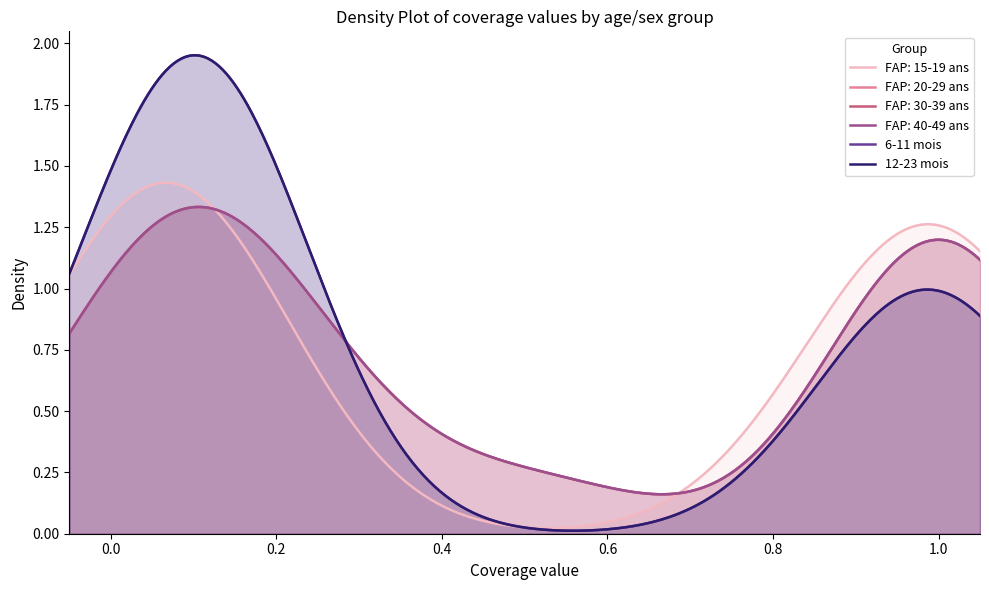

At which category is the sum across all series the highest?

10